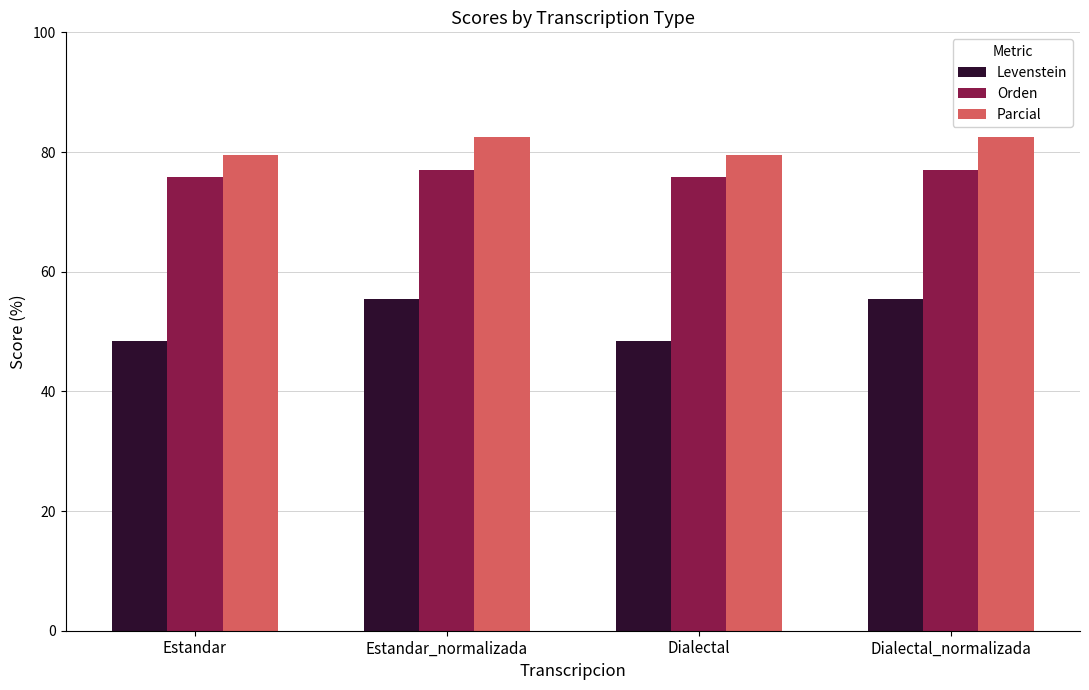

How many groups of bars are there?

4